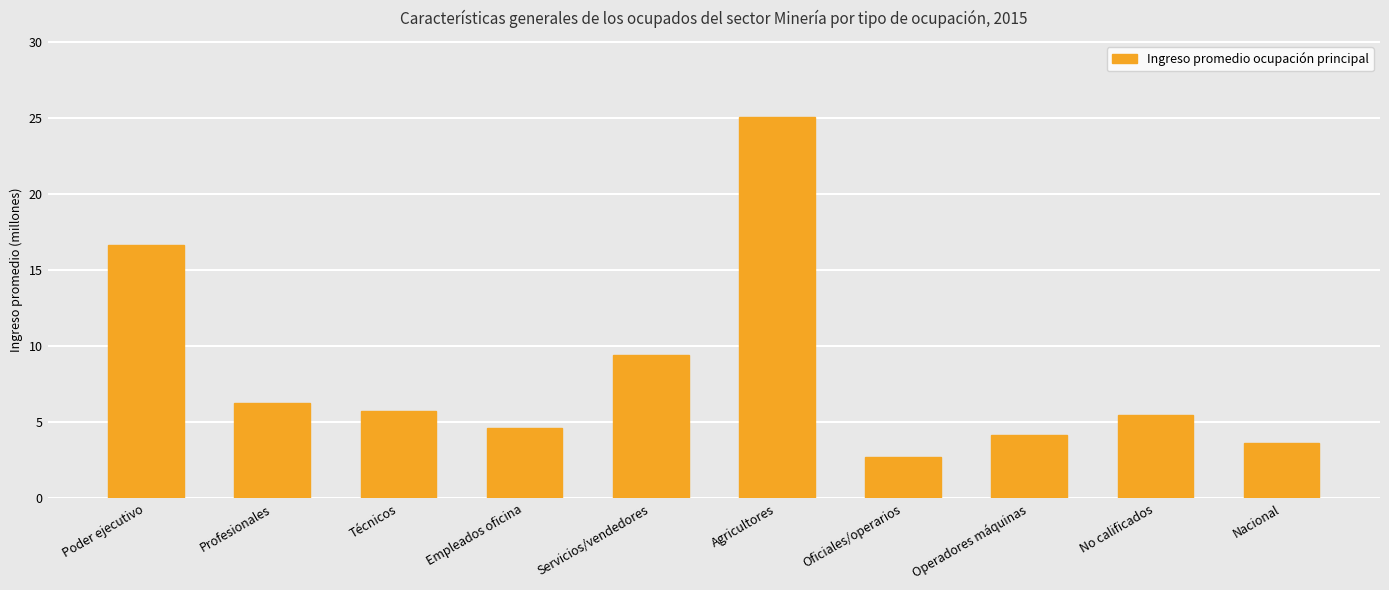

Reading left to right, what are all the values shown in this chart?

Poder ejecutivo=16.7	Profesionales=6.3	Técnicos=5.8	Empleados oficina=4.6	Servicios/vendedores=9.4	Agricultores=25.0	Oficiales/operarios=2.7	Operadores máquinas=4.2	No calificados=5.5	Nacional=3.6